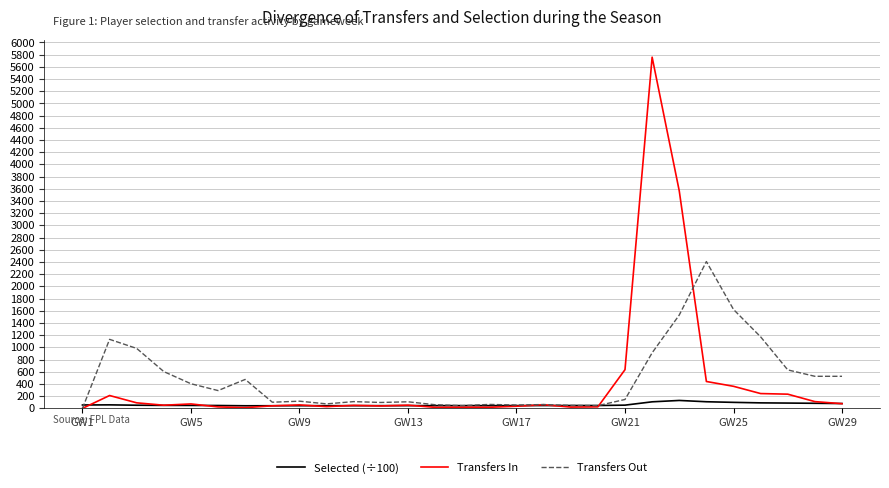

Rank the series by their maximum value, from highest to lowest.

Transfers In, Transfers Out, Selected (÷100)